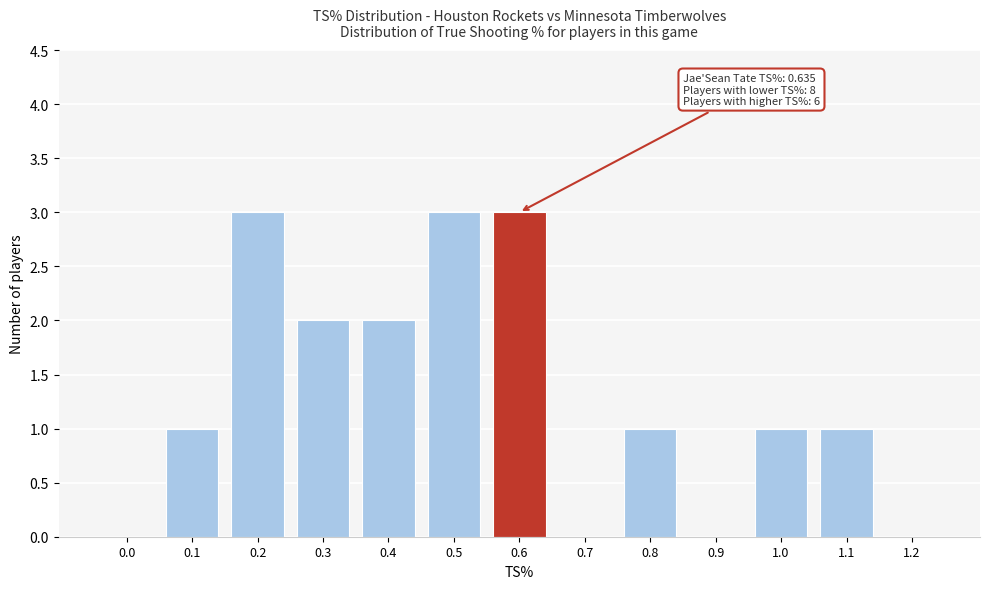

Reading left to right, what are all the values shown in this chart?

0.0=0	0.1=1	0.2=3	0.3=2	0.4=2	0.5=3	0.6=3	0.7=0	0.8=1	0.9=0	1.0=1	1.1=1	1.2=0